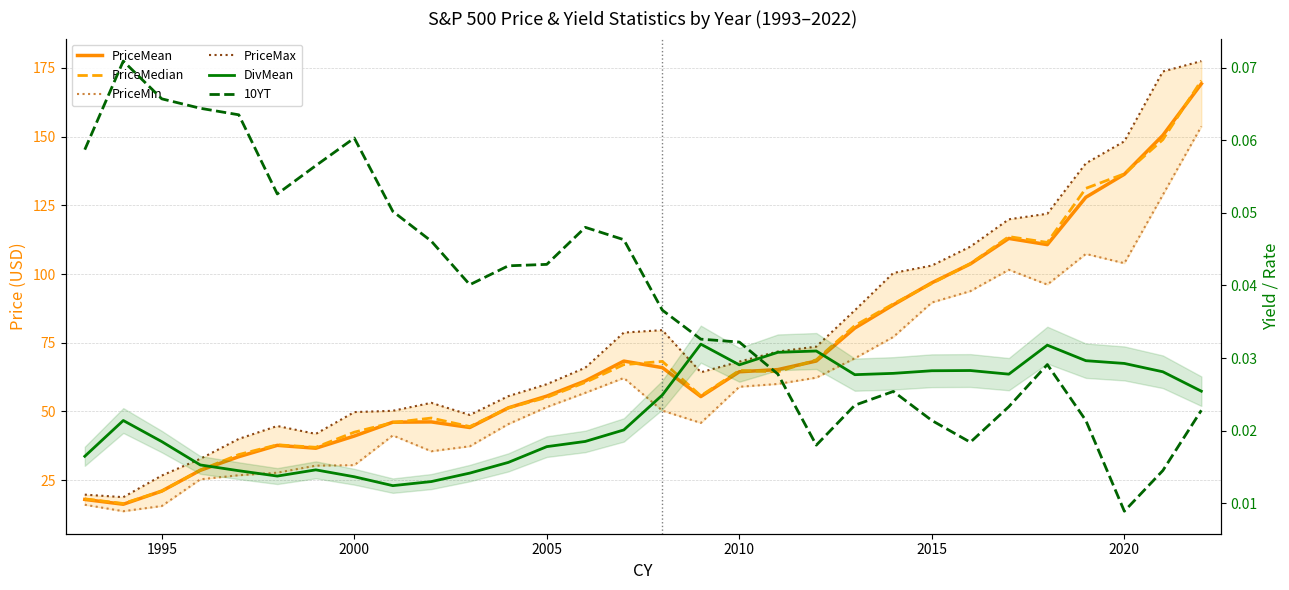

True or false: 10YT and PriceMin cross at least once.

False